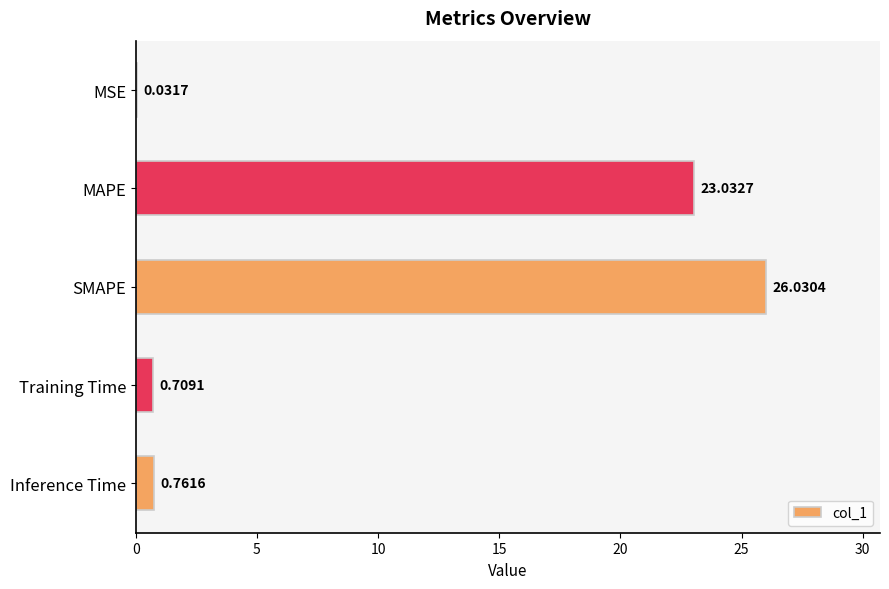

What is the change in value from SMAPE to Training Time?

-25.3